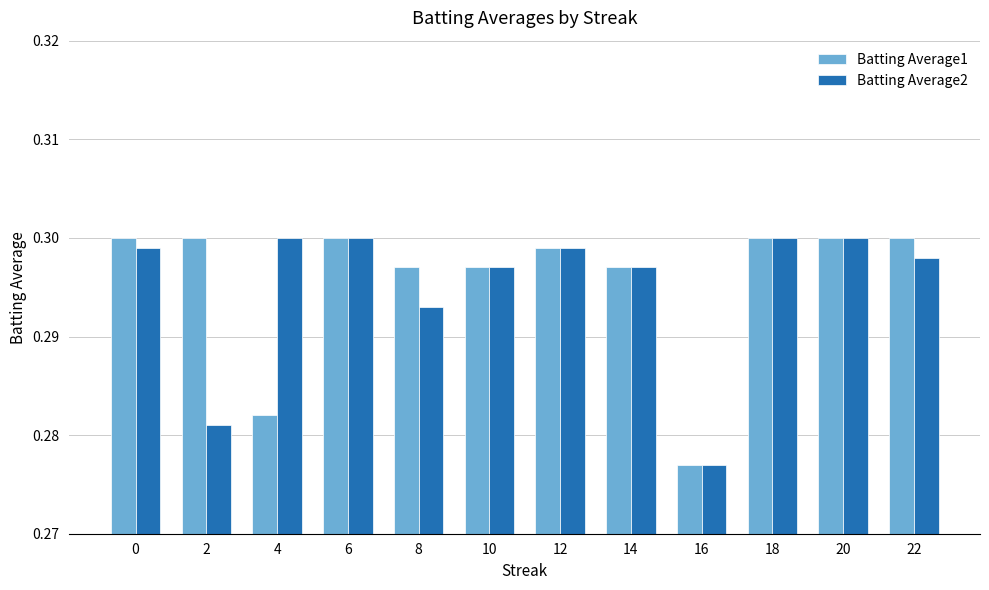

Rank the series at 4 from highest to lowest value.

Batting Average2, Batting Average1